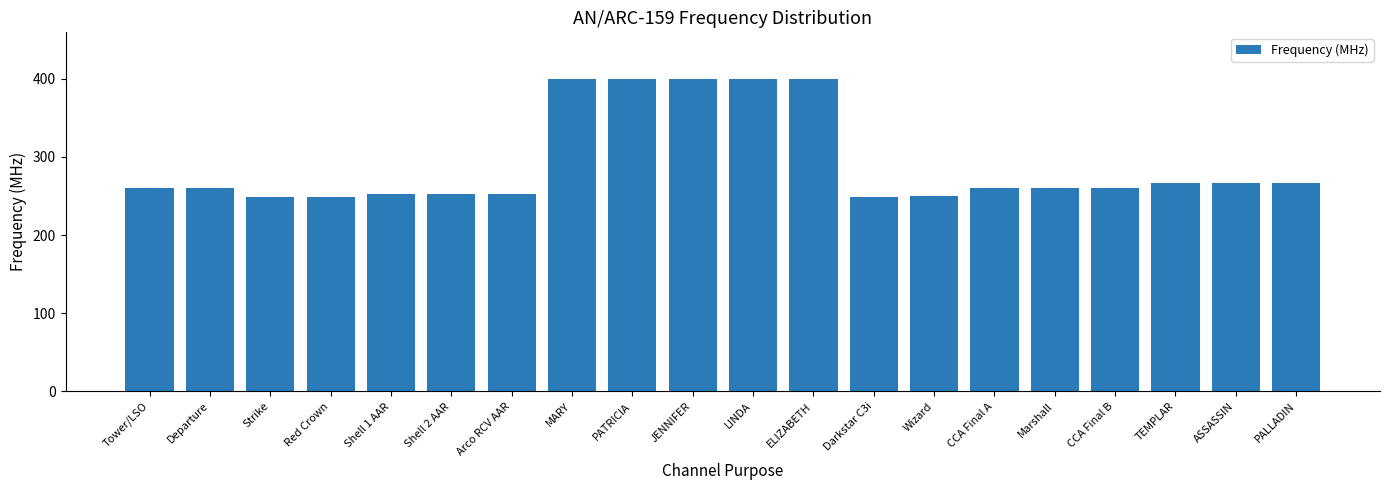

How many categories are shown in the chart?

20